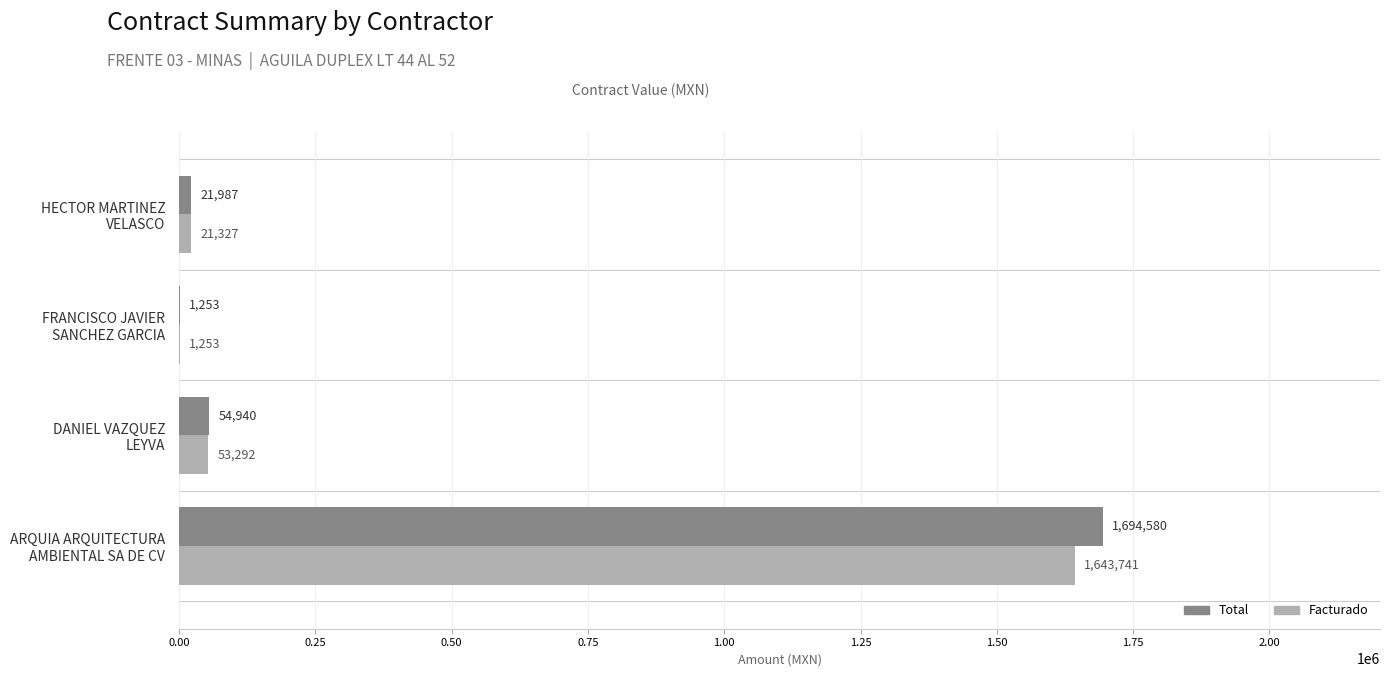

Which series has the largest total across all categories?

Total